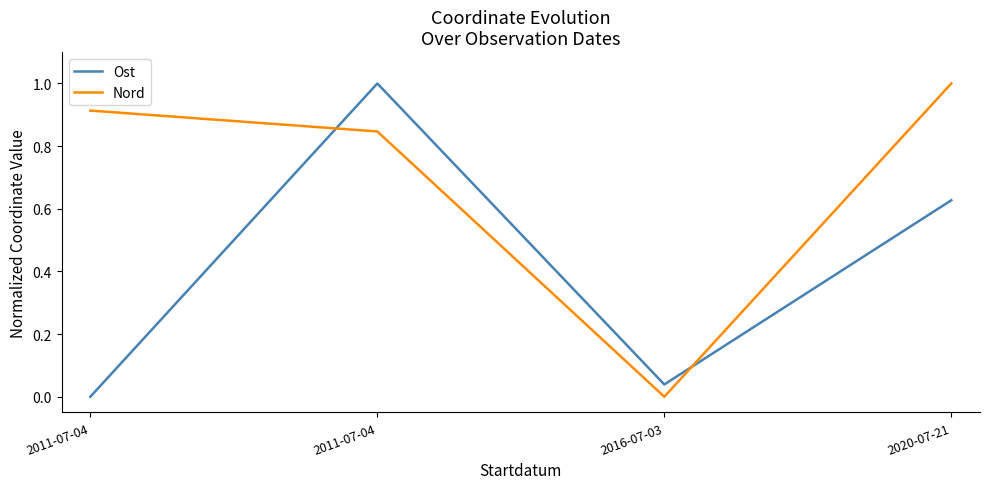

Reading left to right, extract all data points from this chart.

Ost: 2011-07-04=0.0	2011-07-04=1.0	2016-07-03=0.0	2020-07-21=0.6
Nord: 2011-07-04=0.9	2011-07-04=0.8	2016-07-03=0.0	2020-07-21=1.0